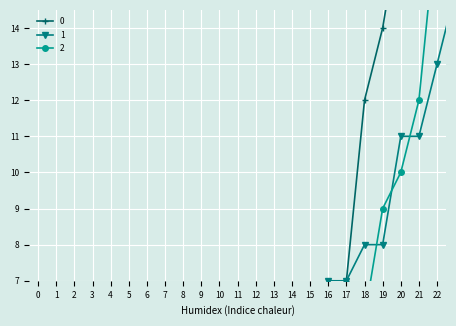

How many lines are shown in the chart?

3